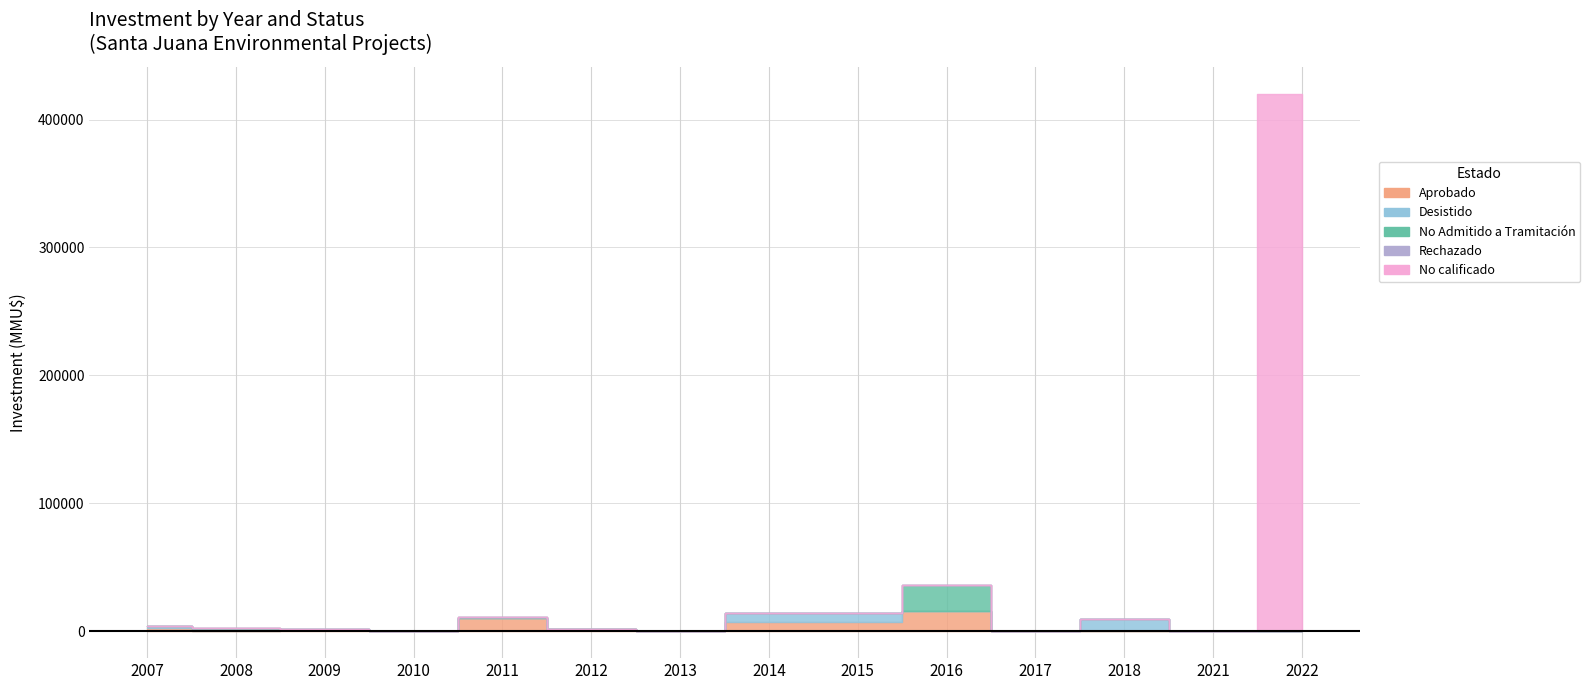

At which label is Aprobado closest to 8000?

2014